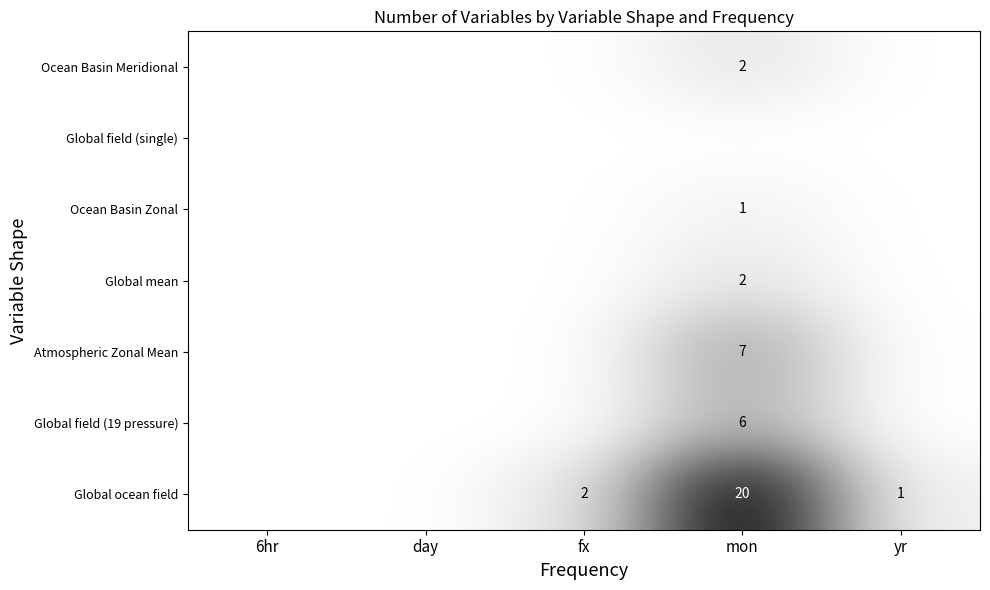

The value of Global field (19 pressure) at mon is 6. True or false?

True